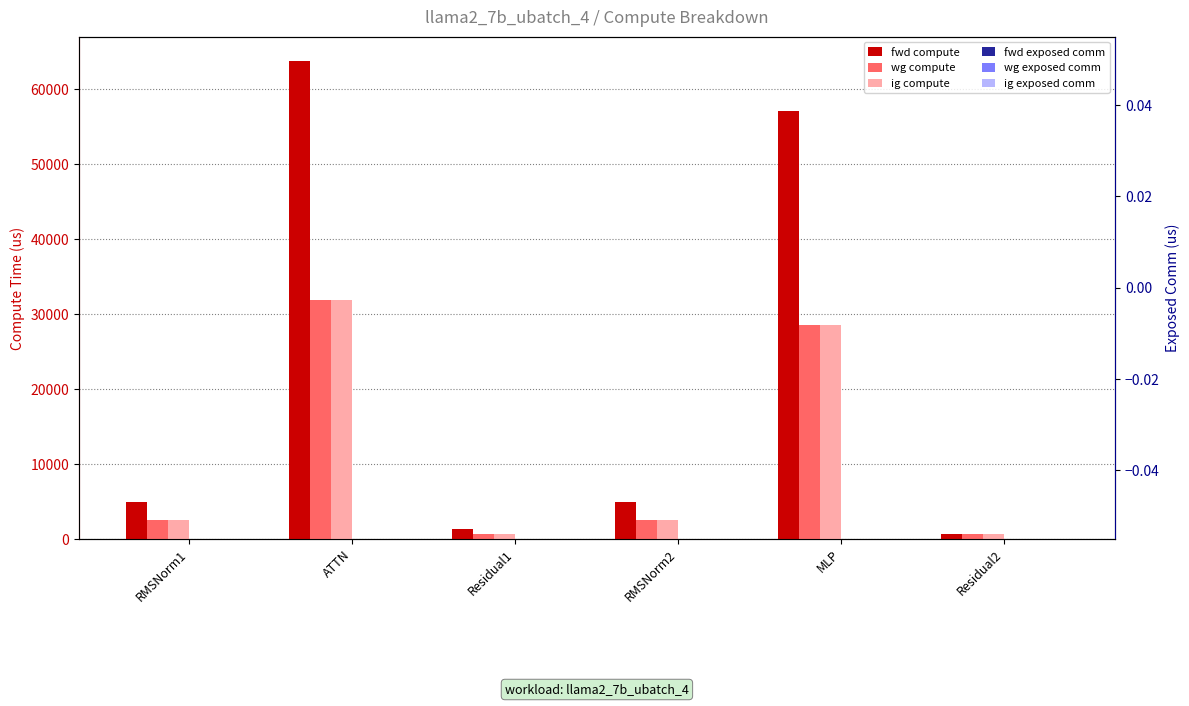

Are the bars horizontal?

No